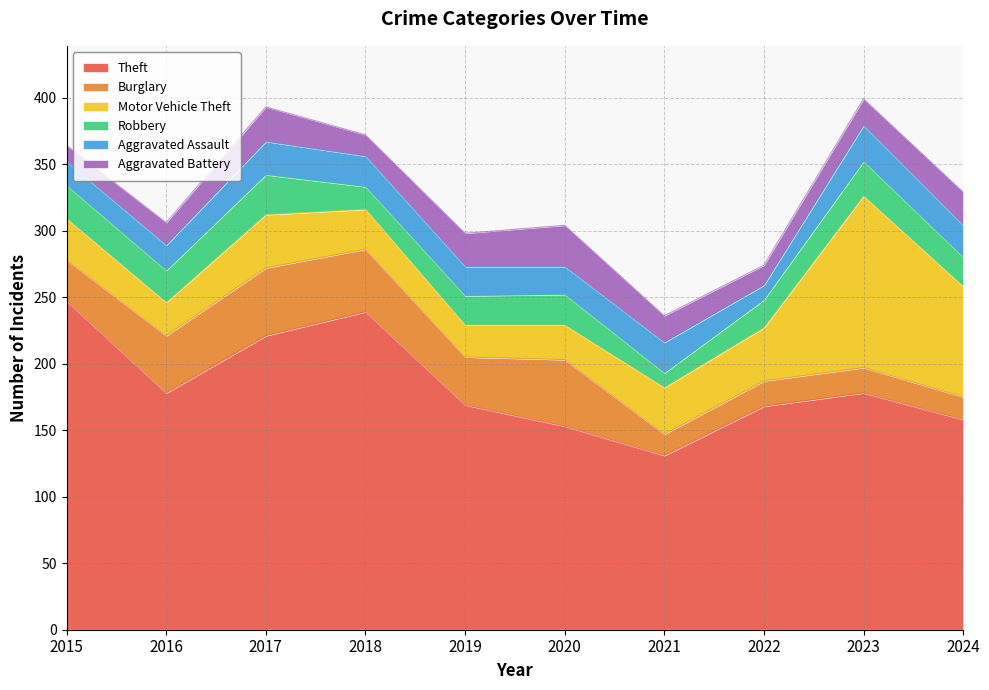

What is the value of the Aggravated Battery point at the 9th from the left?

20